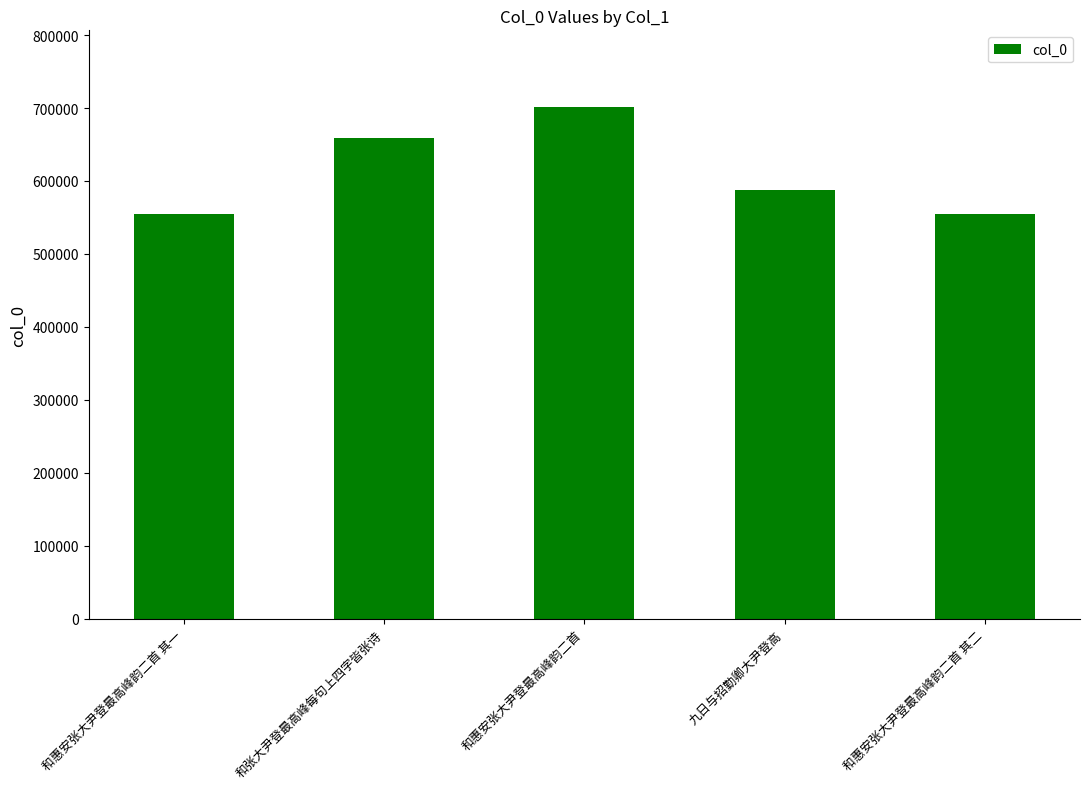

How many categories are shown in the chart?

5